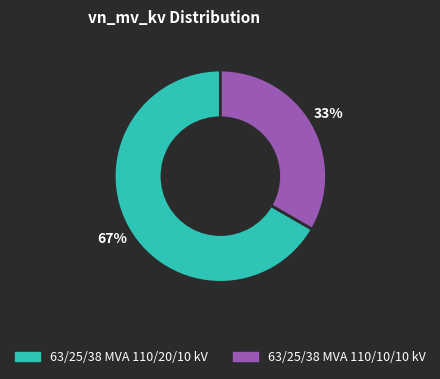

To the nearest percent, what percentage of the pie is 63/25/38 MVA 110/20/10 kV?

67%